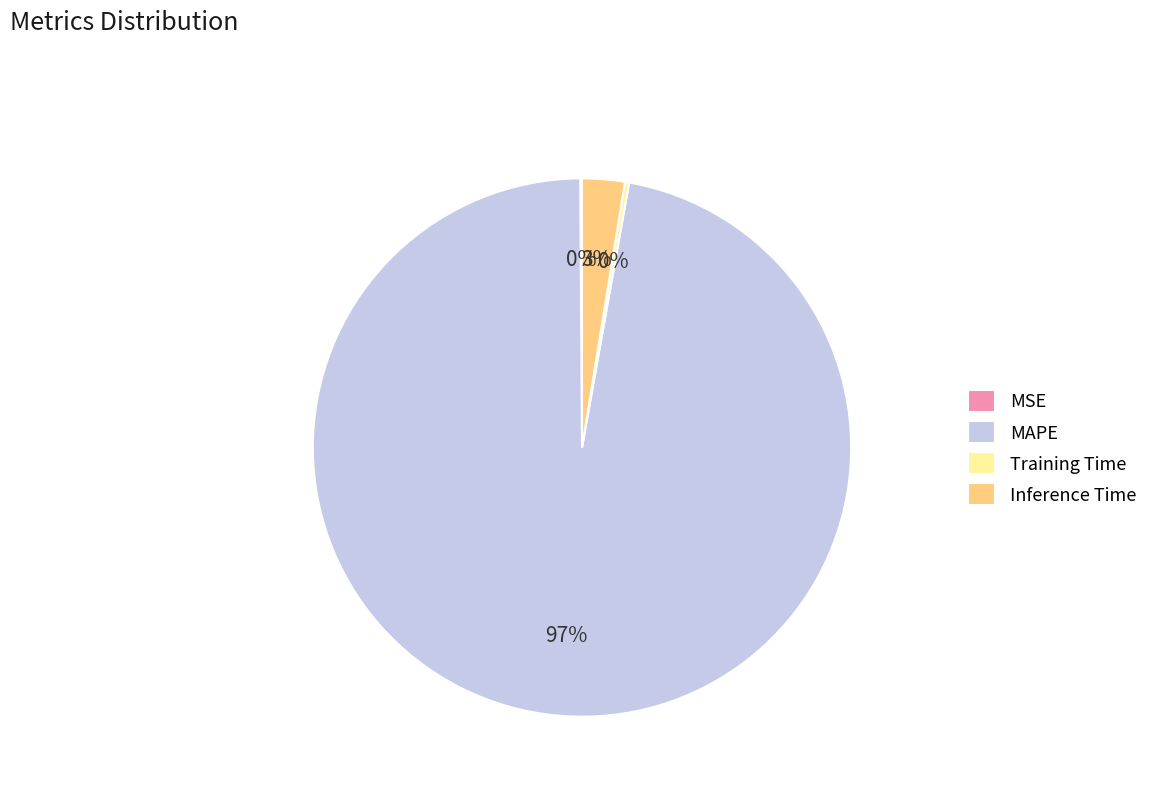

Does Inference Time represent more than half of the total?

No